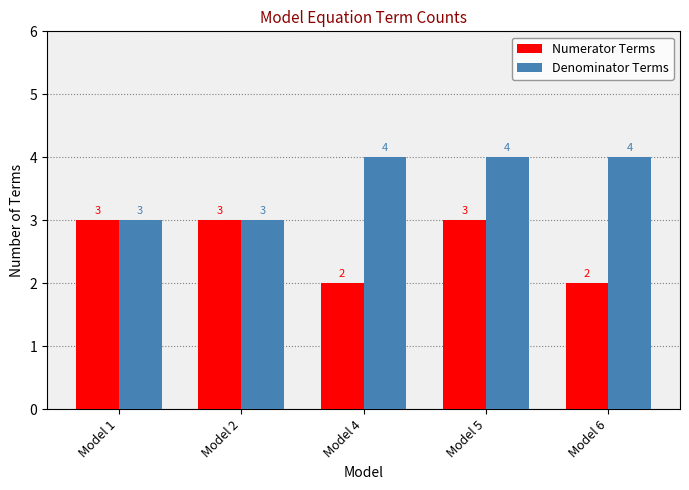

What is the value of the Numerator Terms bar at the 1st from the left?

3